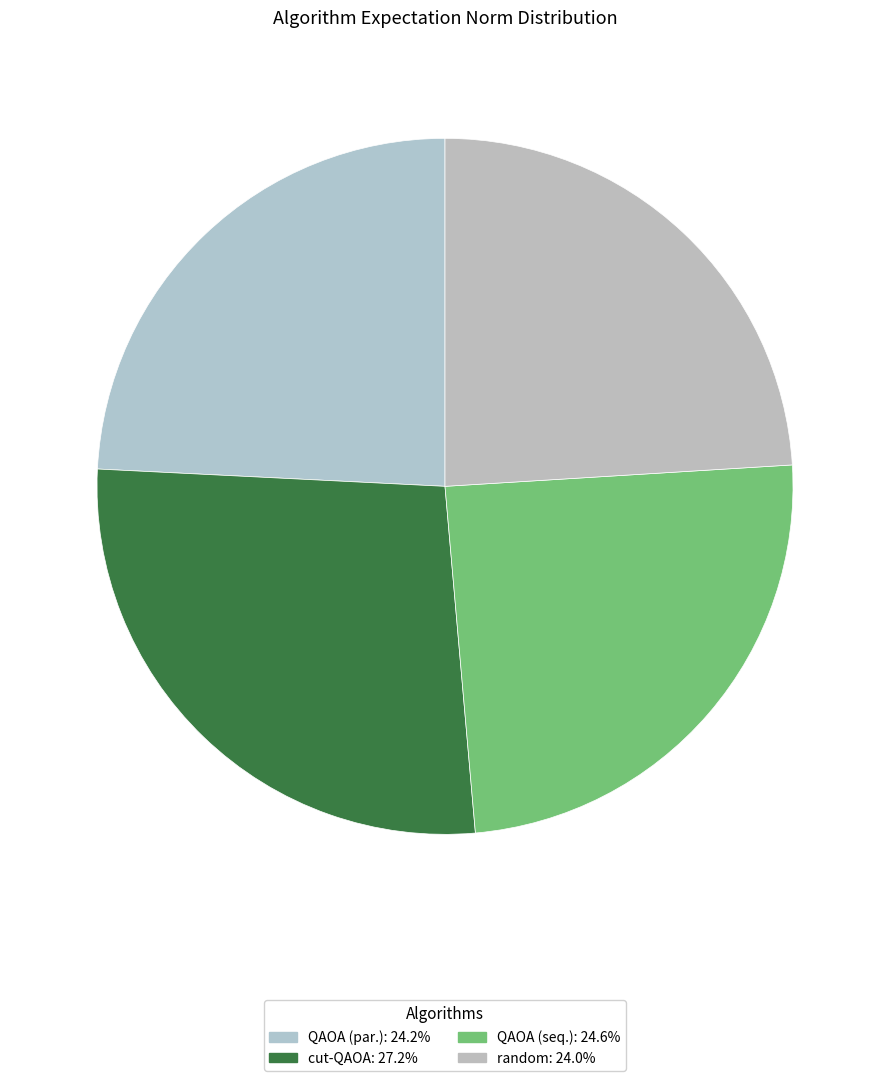

To the nearest percent, what is the average slice percentage?

25%